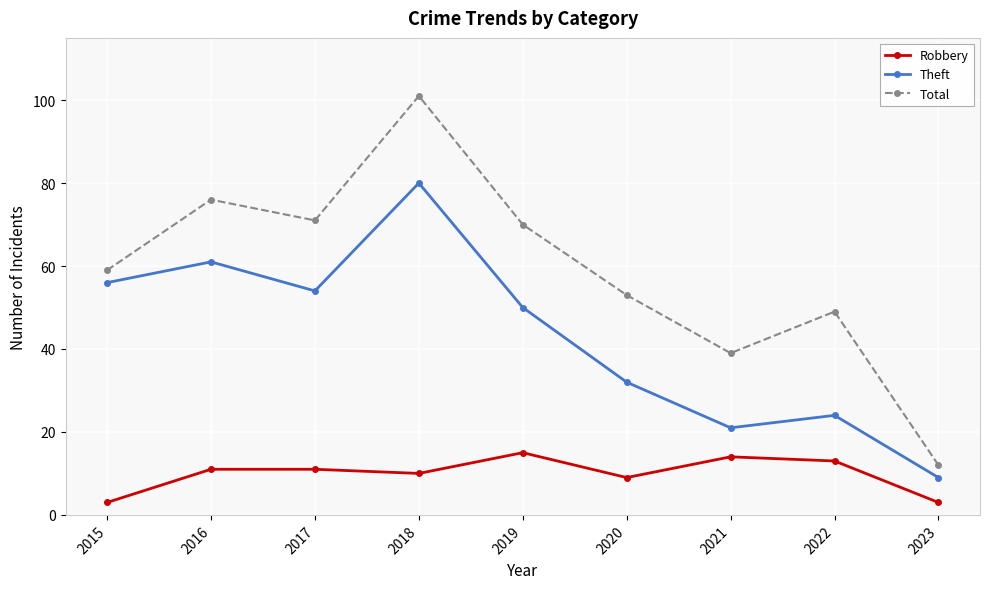

The Total series shows 8 at 2023. True or false?

False